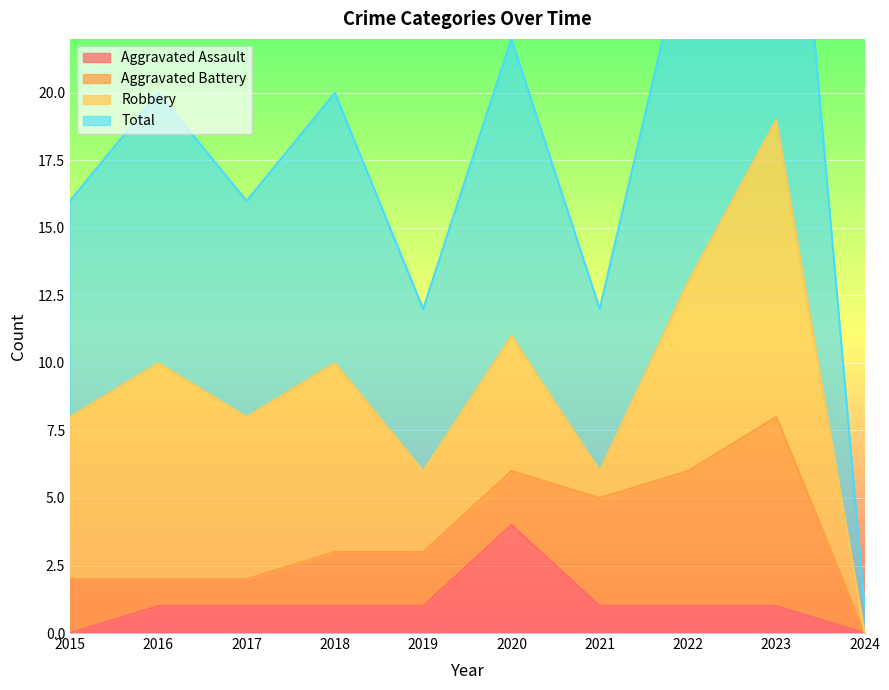

Which series has the largest range (max minus min)?

Total